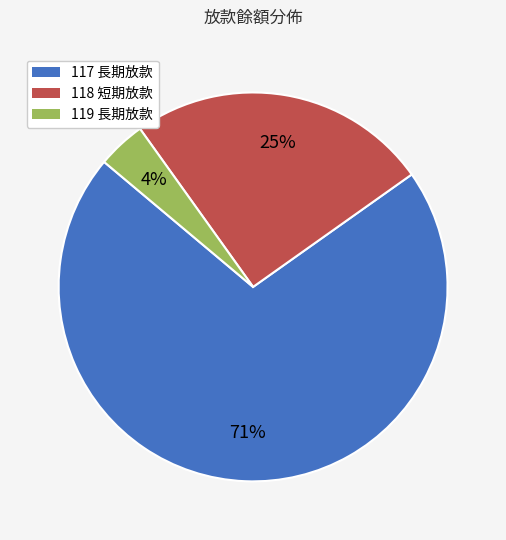

To the nearest percent, what is the difference between the 117 長期放款 and 119 長期放款 slice percentages?

67%